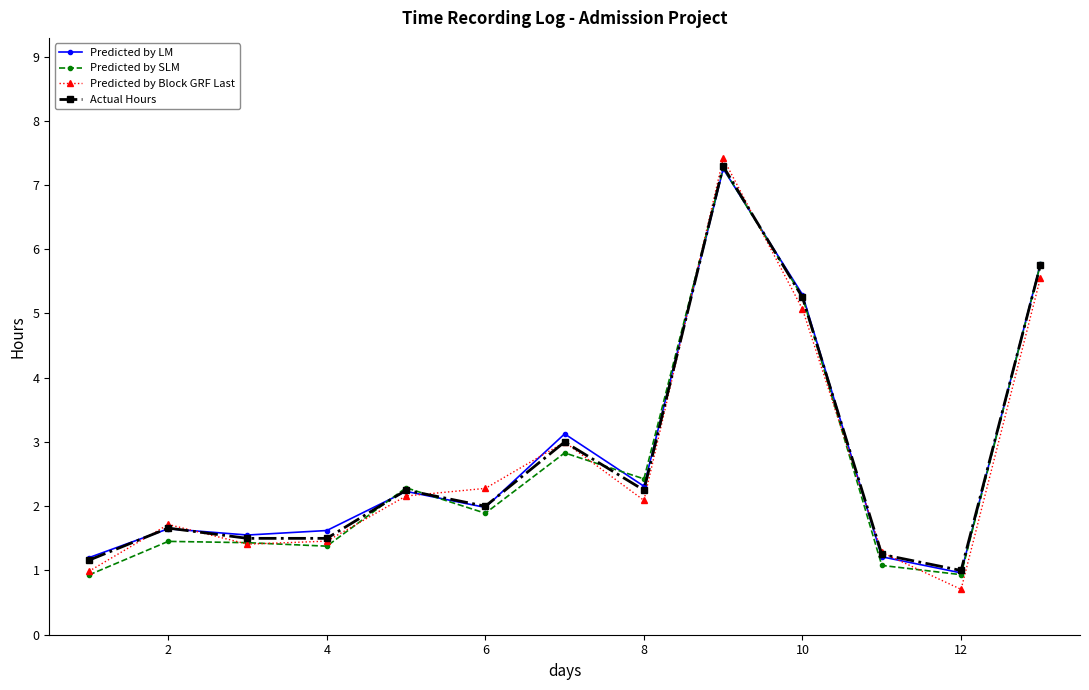

What is the value of the Predicted by LM point at the 1st from the left?

1.2